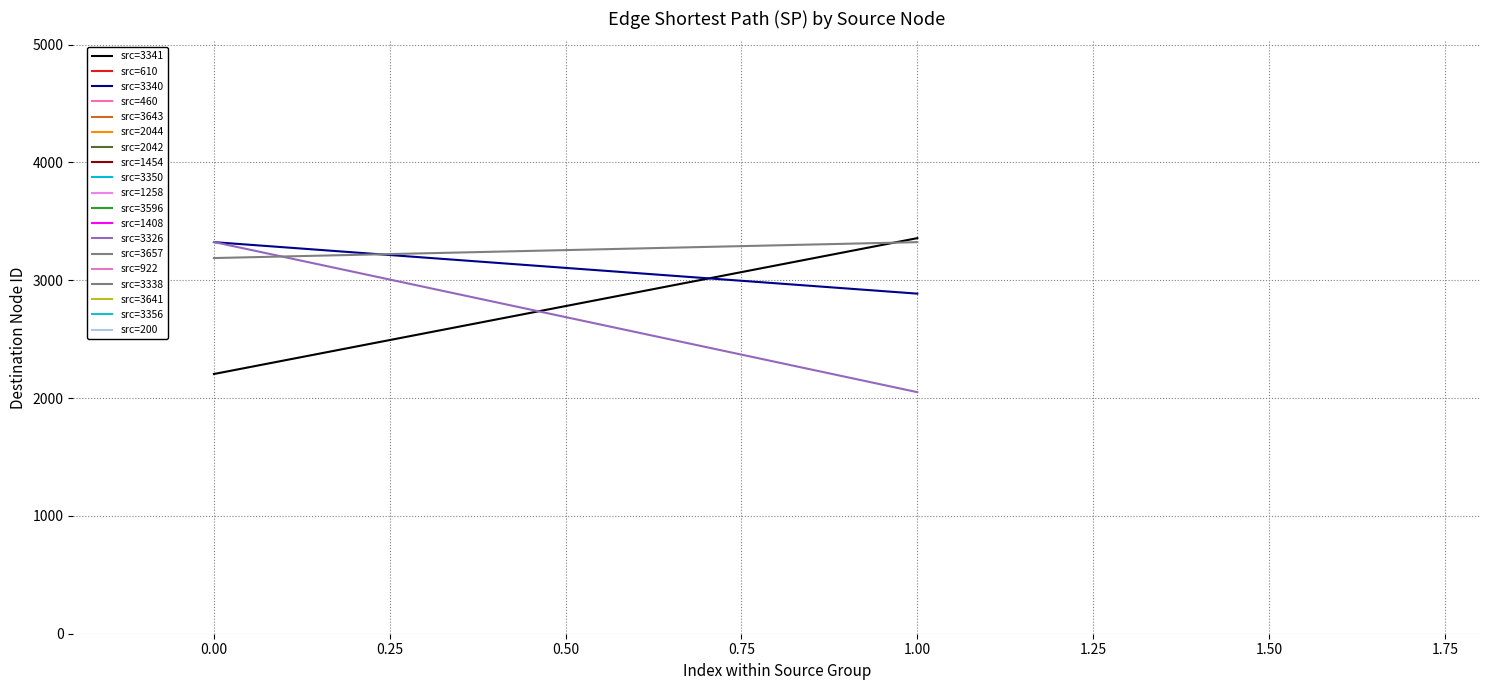

At −0.25, list the series in order from smallest to largest.

src=3341, src=3338, src=3340, src=3326